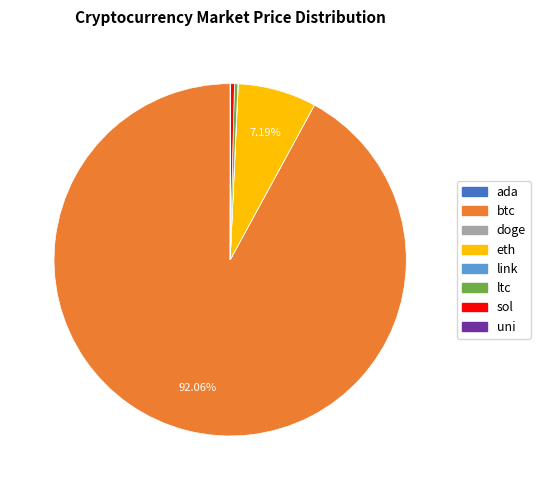

To the nearest percent, what is the difference between the btc and eth slice percentages?

85%